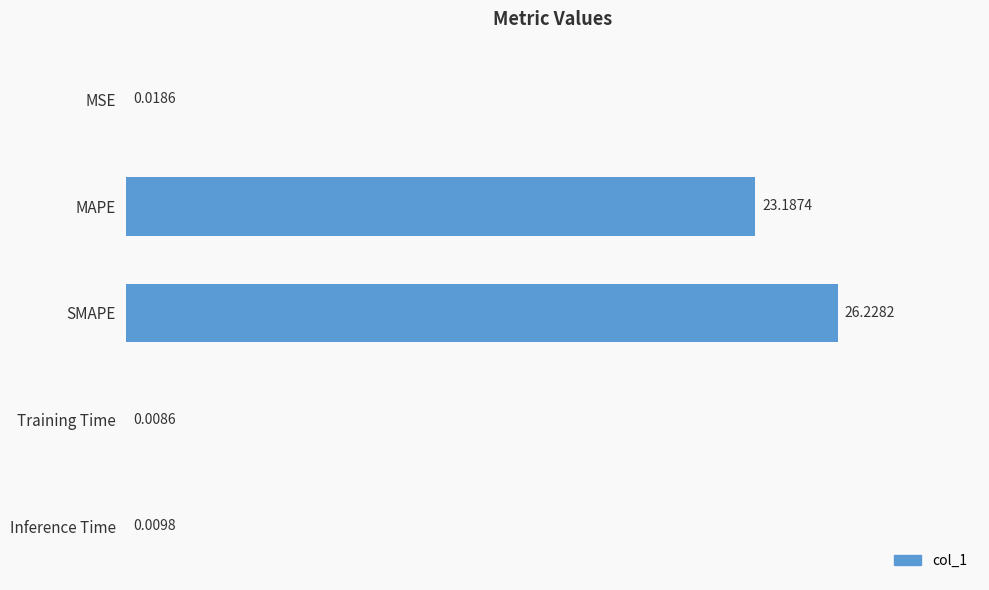

What is the change in value from MSE to SMAPE?

+26.2